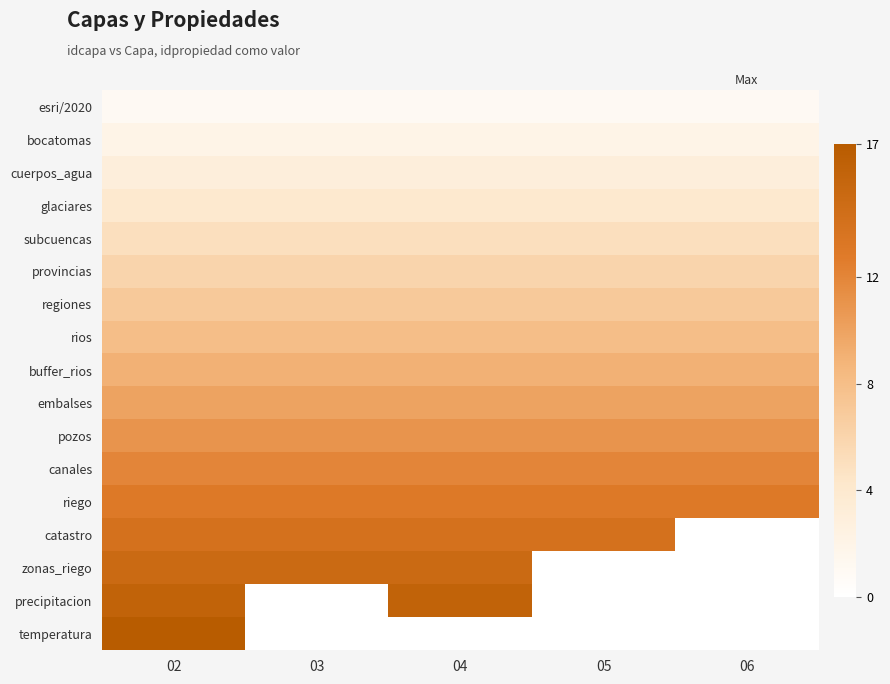

Reading left to right, transcribe all the data shown in this chart.

esri/2020: 02=1	03=1	04=1	05=1	06=1
bocatomas: 02=2	03=2	04=2	05=2	06=2
cuerpos_agua: 02=3	03=3	04=3	05=3	06=3
glaciares: 02=4	03=4	04=4	05=4	06=4
subcuencas: 02=5	03=5	04=5	05=5	06=5
provincias: 02=6	03=6	04=6	05=6	06=6
regiones: 02=7	03=7	04=7	05=7	06=7
rios: 02=8	03=8	04=8	05=8	06=8
buffer_rios: 02=9	03=9	04=9	05=9	06=9
embalses: 02=10	03=10	04=10	05=10	06=10
pozos: 02=11	03=11	04=11	05=11	06=11
canales: 02=12	03=12	04=12	05=12	06=12
riego: 02=13	03=13	04=13	05=13	06=13
catastro: 02=14	03=14	04=14	05=14	06=0
zonas_riego: 02=15	03=15	04=15	05=0	06=0
precipitacion: 02=16	03=0	04=16	05=0	06=0
temperatura: 02=17	03=0	04=0	05=0	06=0